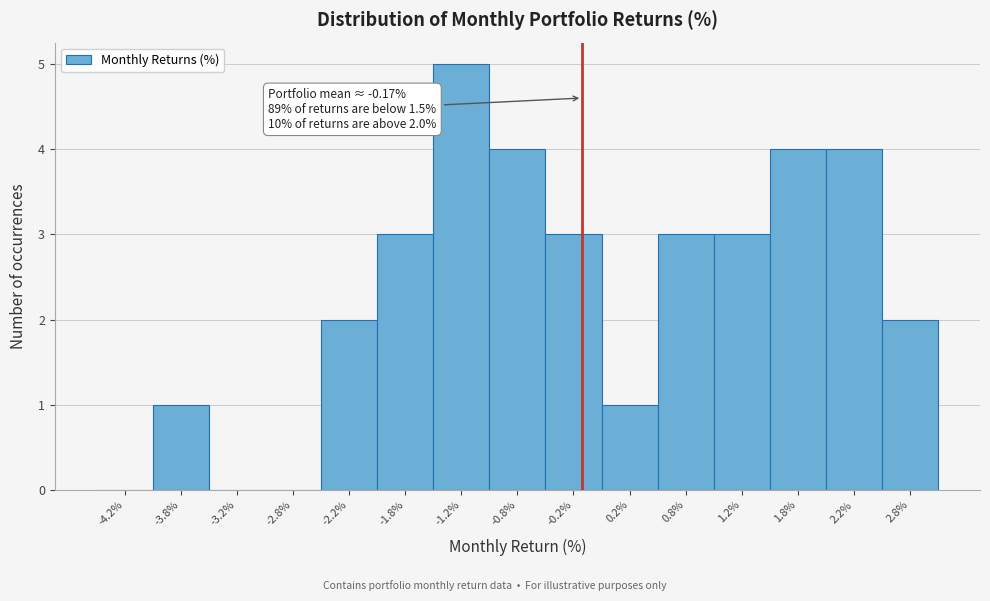

Over which range of the x-axis is the bar tallest?

-1.5 to -1.0